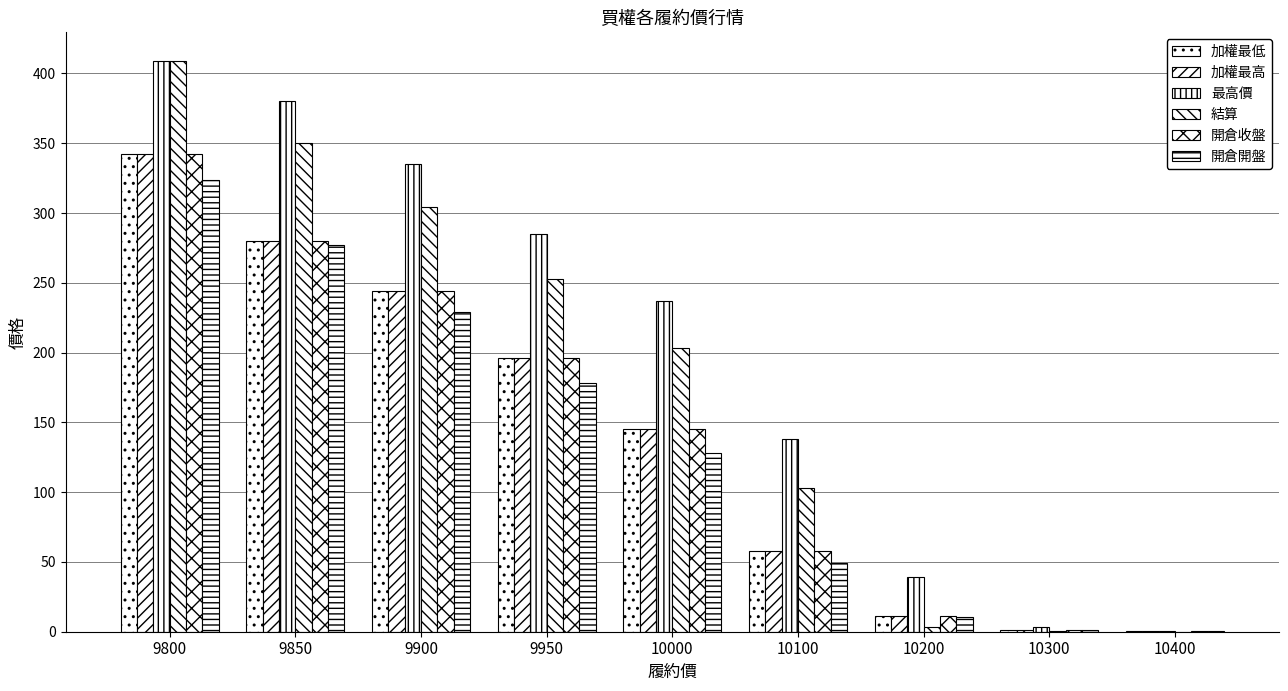

Reading left to right, extract all data points from this chart.

加權最低: 9800=342.0	9850=280.0	9900=244.0	9950=196.0	10000=145.0	10100=58.0	10200=11.5	10300=1.4	10400=0.3
加權最高: 9800=342.0	9850=280.0	9900=244.0	9950=196.0	10000=145.0	10100=58.0	10200=11.5	10300=1.4	10400=0.3
最高價: 9800=409.0	9850=380.0	9900=335.0	9950=285.0	10000=237.0	10100=138.0	10200=39.0	10300=3.4	10400=0.4
結算: 9800=409.0	9850=350.0	9900=304.0	9950=253.0	10000=203.0	10100=103.0	10200=3.1	10300=0.2	10400=0.1
開倉收盤: 9800=342.0	9850=280.0	9900=244.0	9950=196.0	10000=145.0	10100=58.0	10200=11.5	10300=1.4	10400=0.3
開倉開盤: 9800=324.0	9850=277.0	9900=229.0	9950=178.0	10000=128.0	10100=49.5	10200=10.5	10300=1.0	10400=0.3